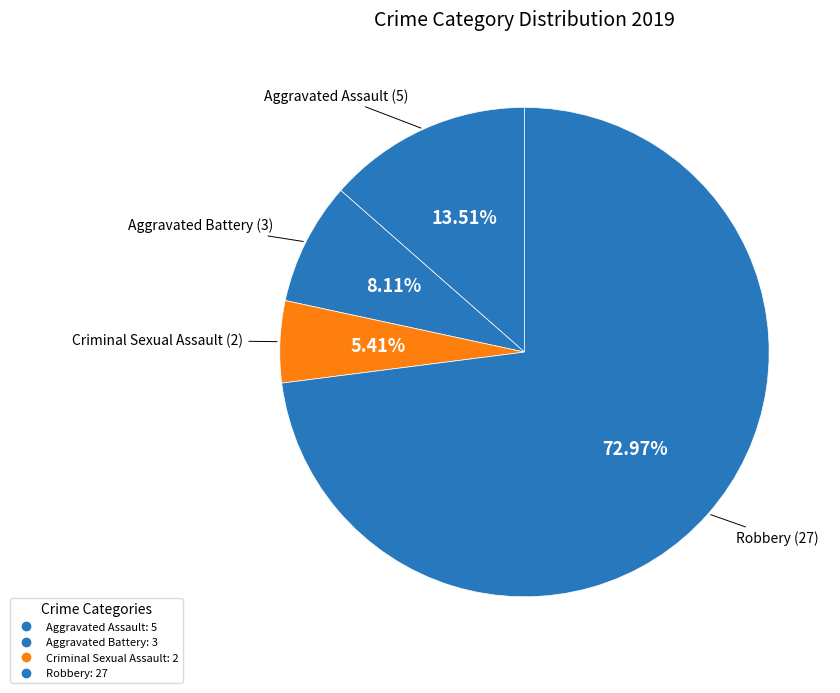

What is the largest slice in the pie chart?

Robbery